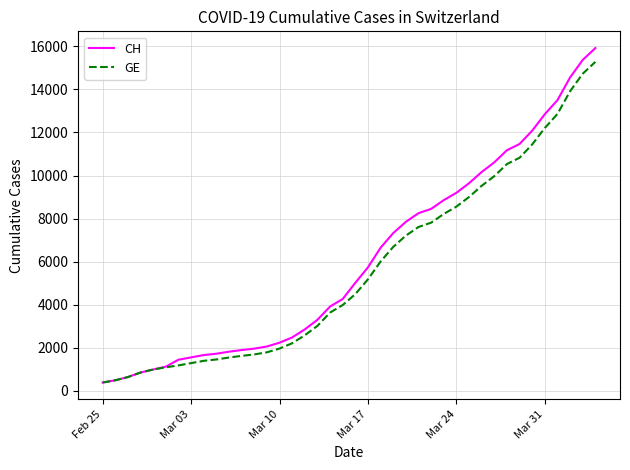

What is the minimum value for GE?

375